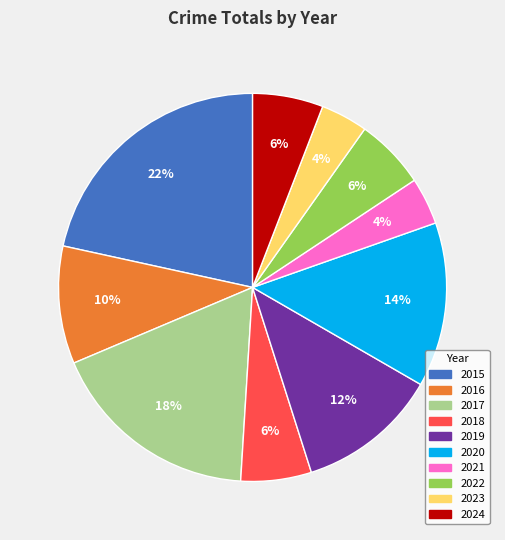

True or false: 2015 accounts for 12% of the total.

False